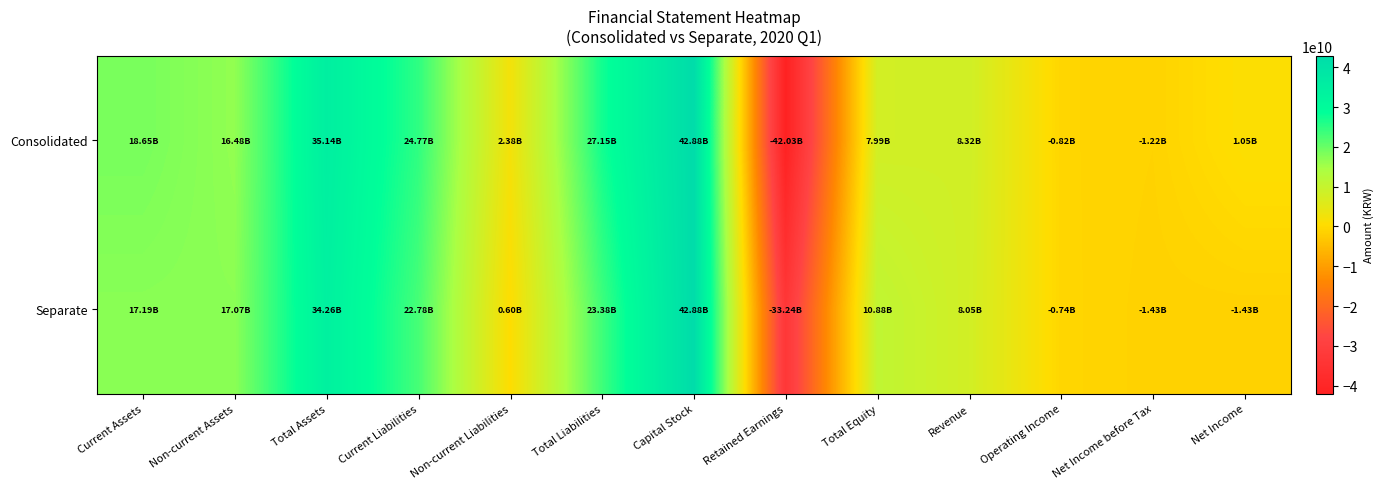

Count the number of categories in the chart.

13